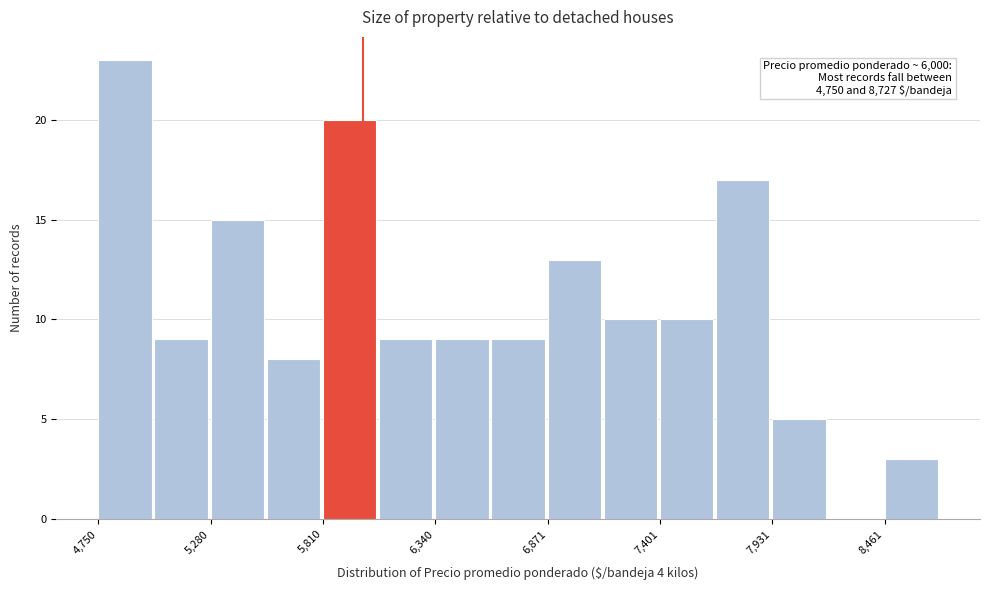

Read against the x-axis, roughly where is the centre of the tallest bar?

4900